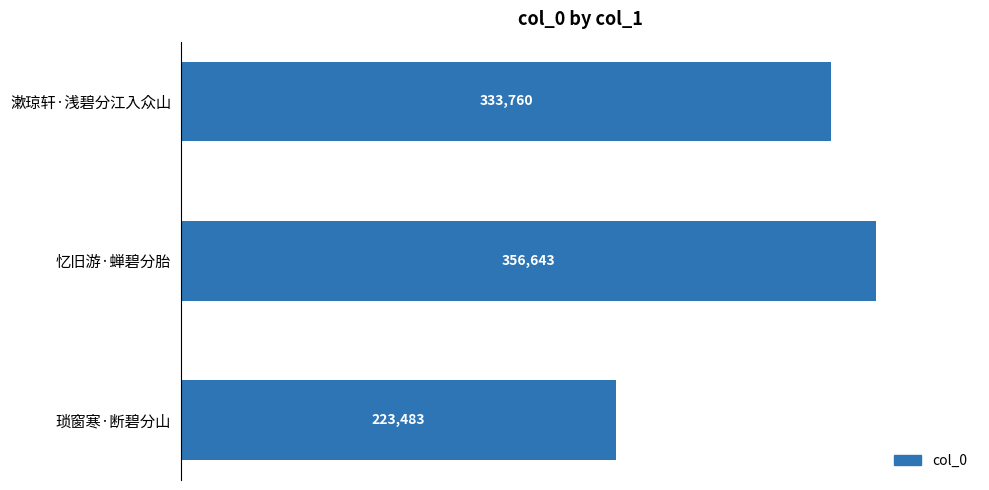

What is the change in value from 漱琼轩·浅碧分江入众山 to 琐窗寒·断碧分山?

-110277